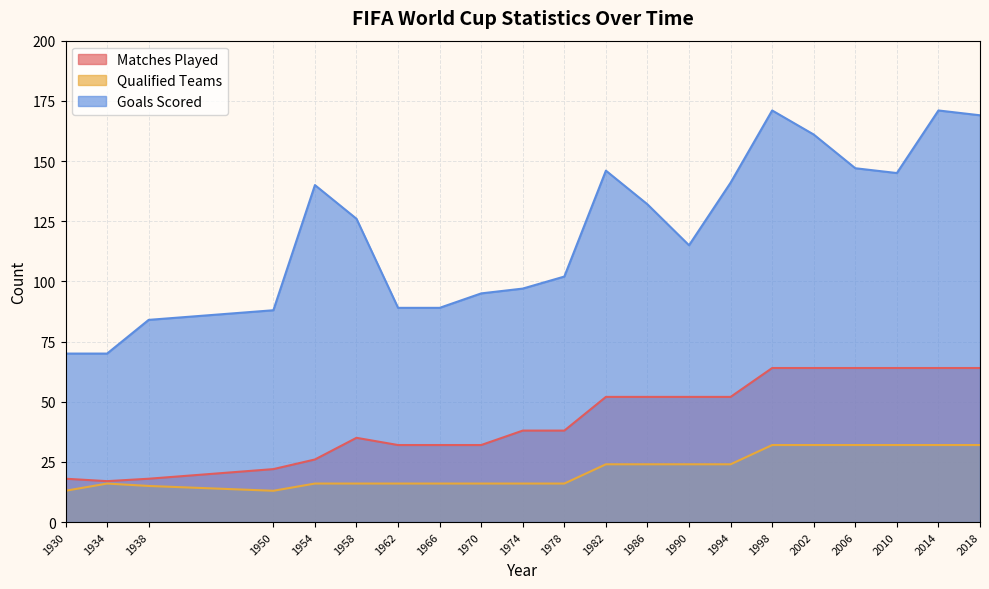

What is the sum of all Matches Played values?

900